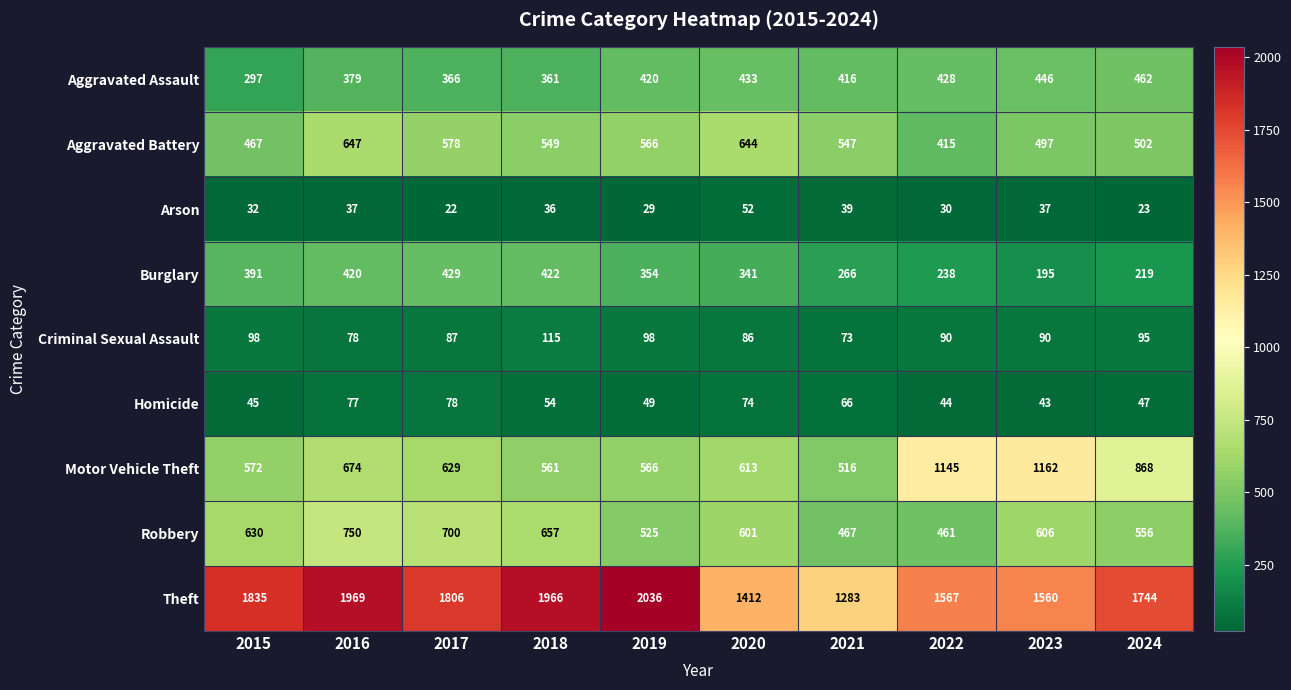

Which series has the largest total across all categories?

Theft